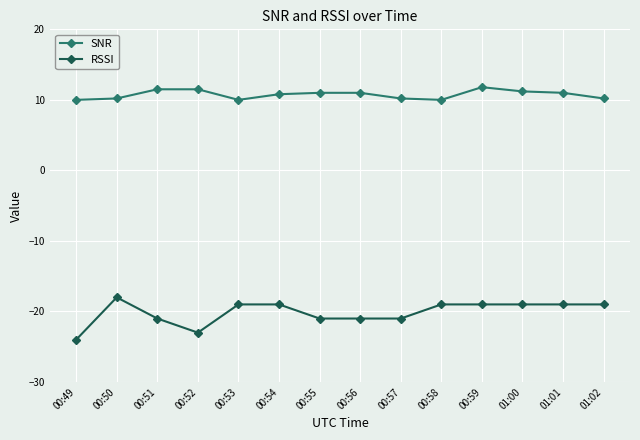

What is the maximum value shown in the chart?

11.8